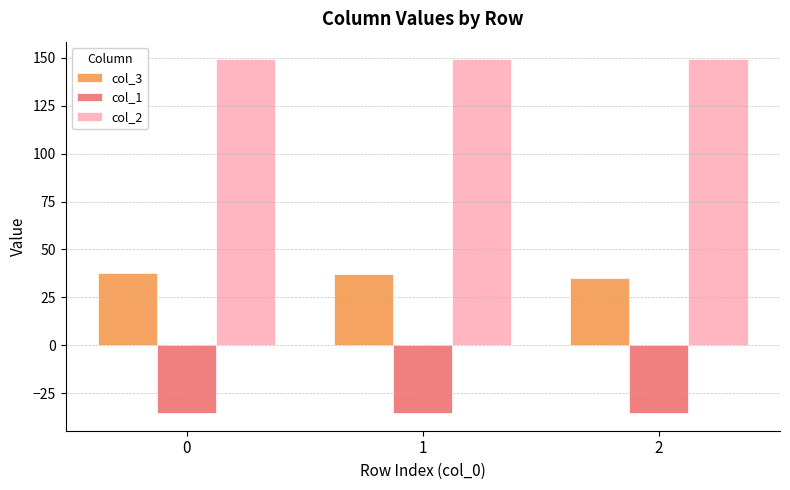

What is the sum of all col_3 values?

109.7